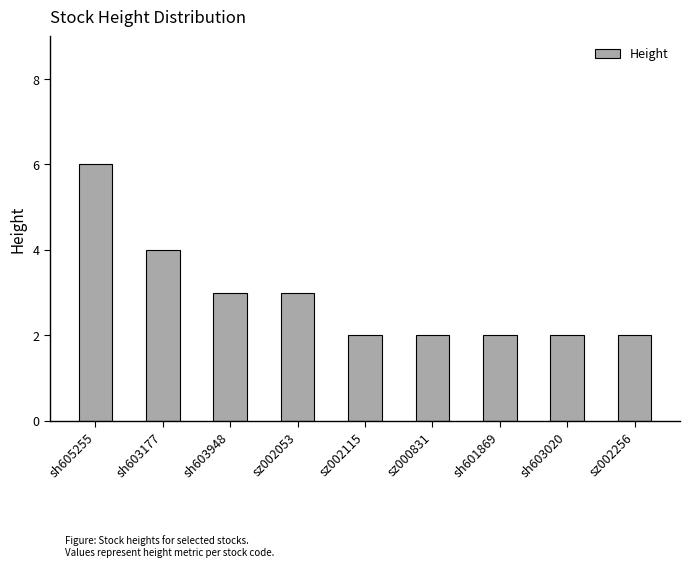

What position from the left is sh603948?

3